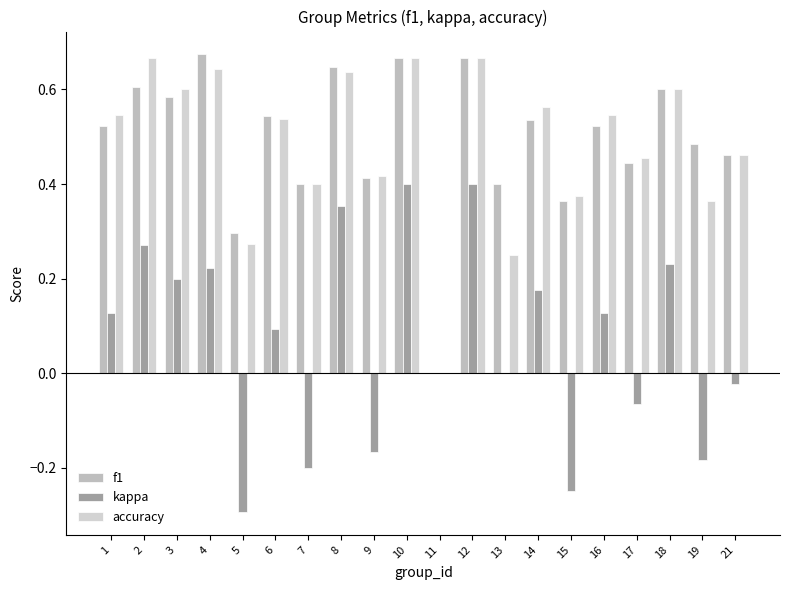

The accuracy series shows 0.3 at 7. True or false?

False